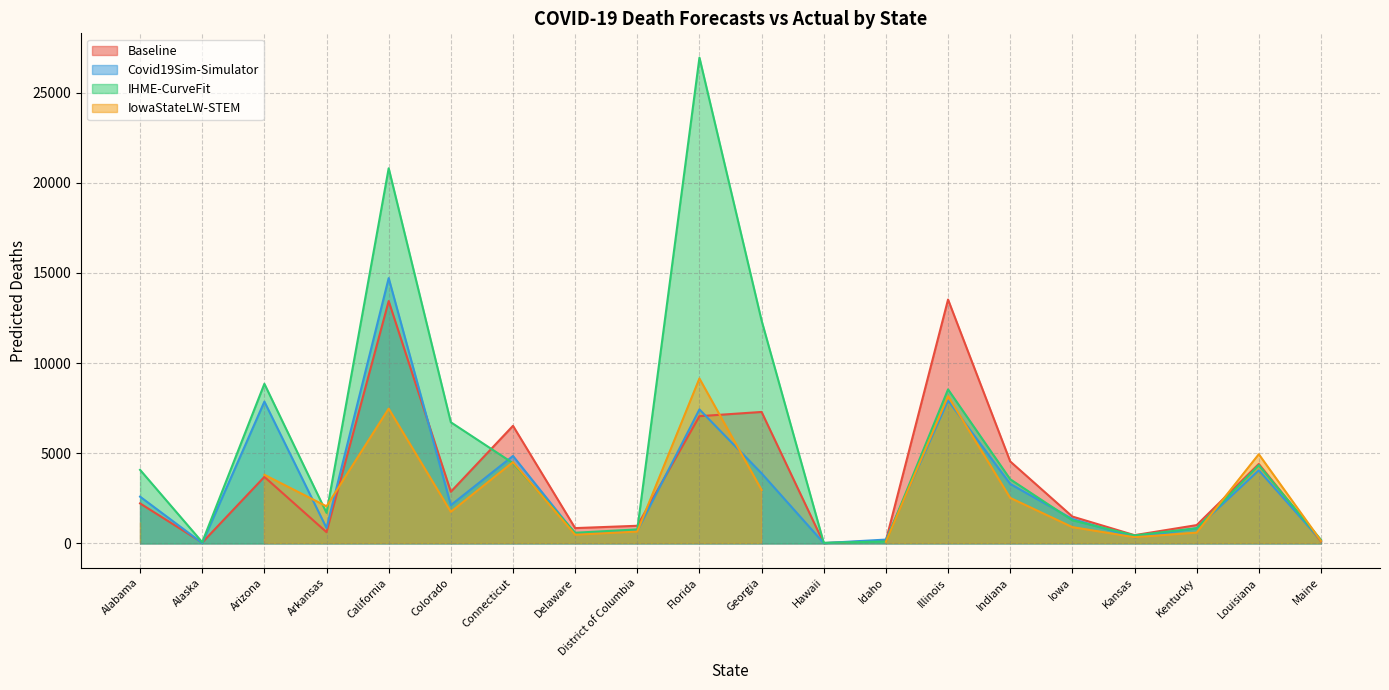

The value of Baseline at Alabama is 2219.4. True or false?

True